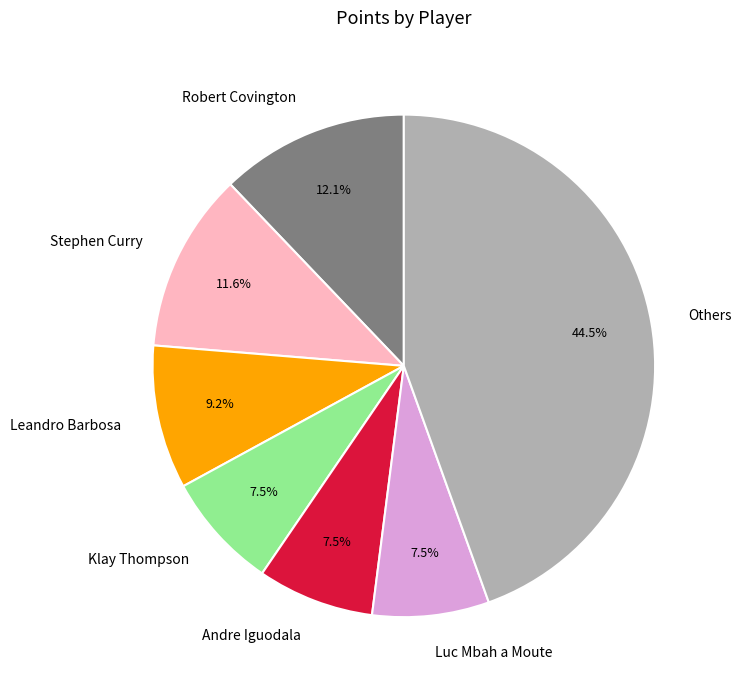

To the nearest percent, what is the difference between the largest and smallest slice percentages?

37%